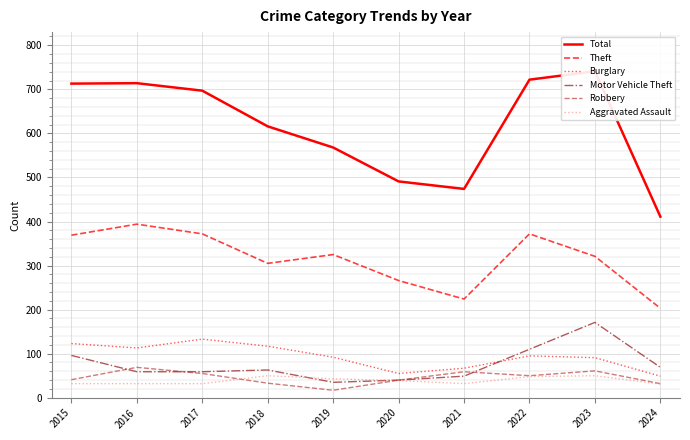

What is the spread (max minus min) of values at 2023?

691